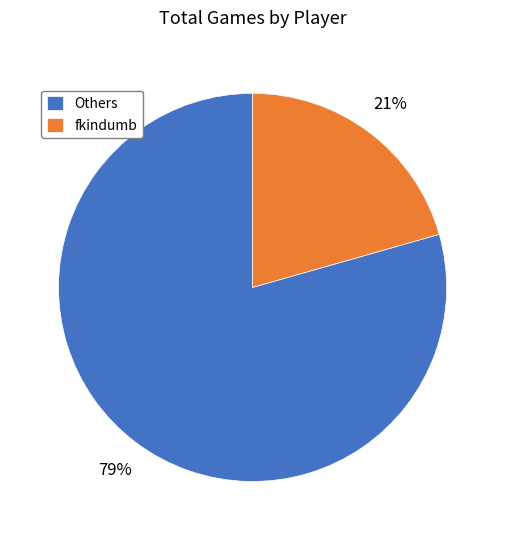

Is fkindumb the majority of the pie?

No